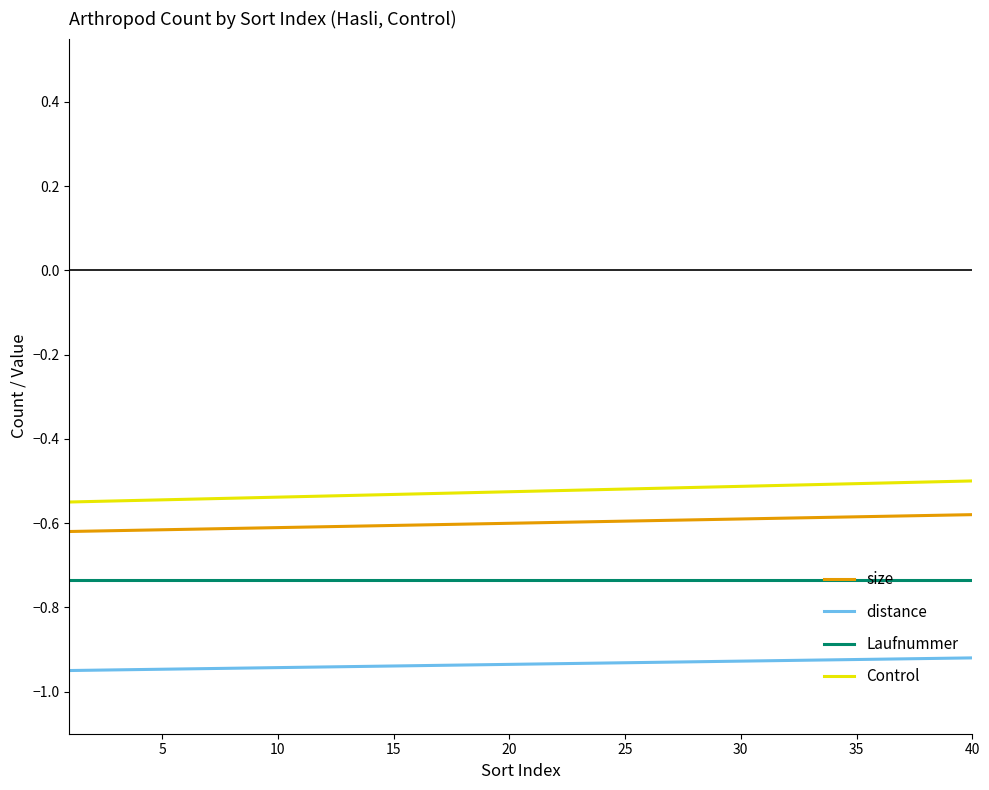

Rank the series by their average value, from lowest to highest.

distance, Laufnummer, size, Control